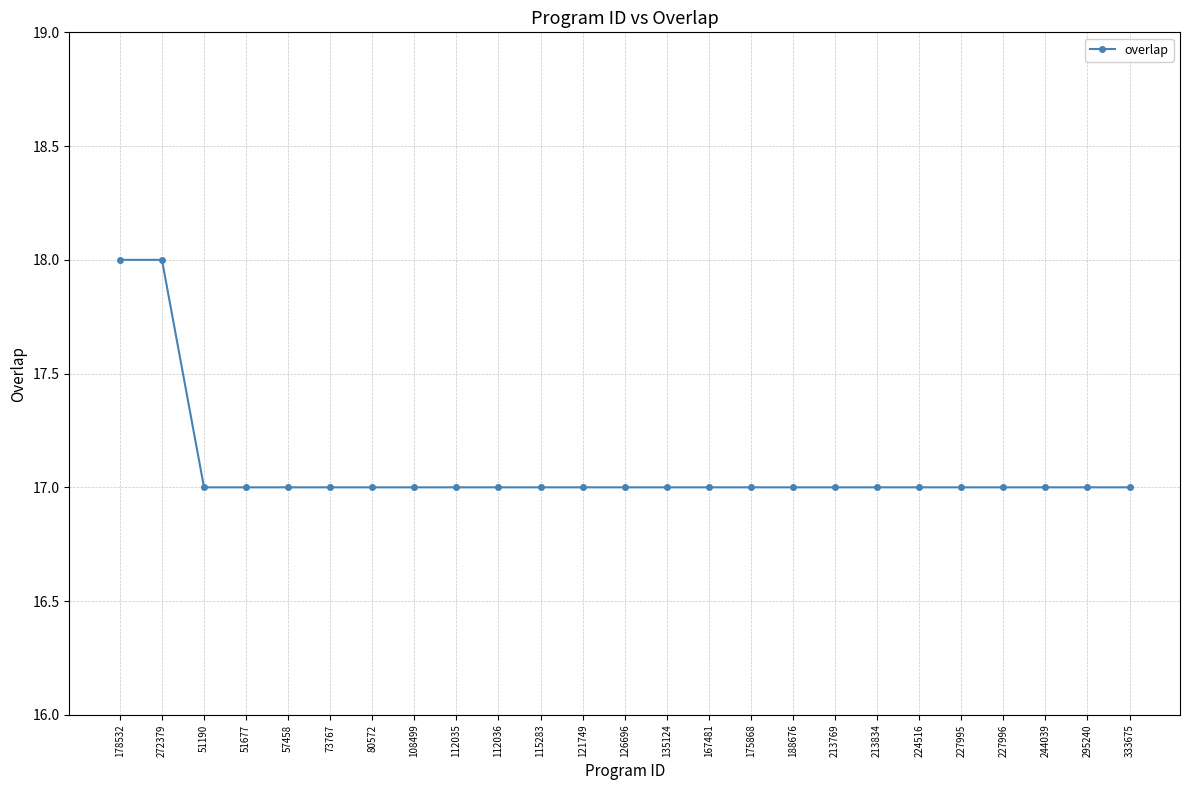

What is the label of the 24th point from the left?

295240